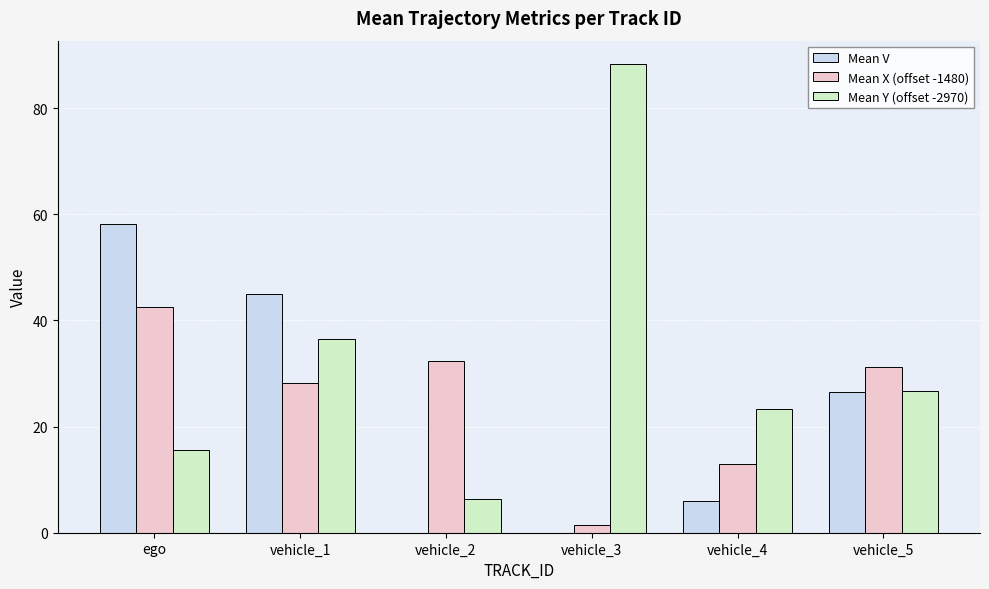

Which series has the largest total across all categories?

Mean Y (offset -2970)